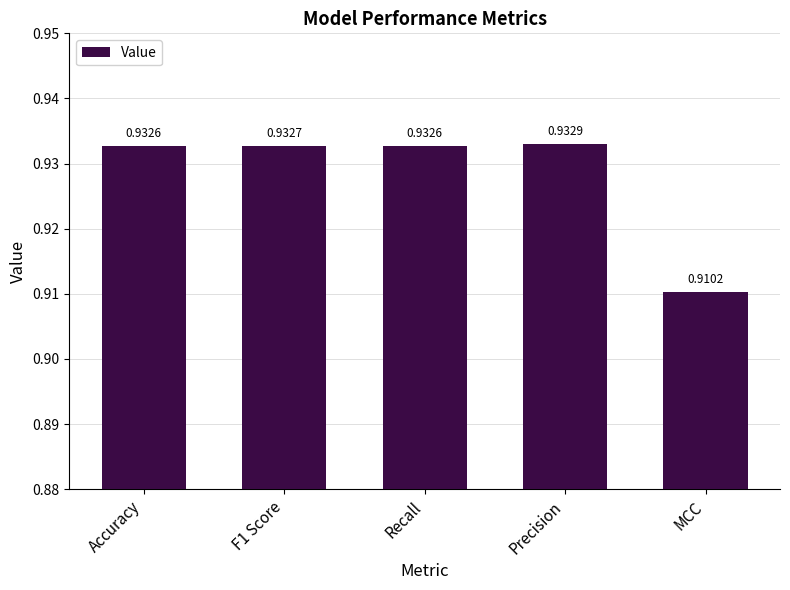

How many series are shown in this chart?

1